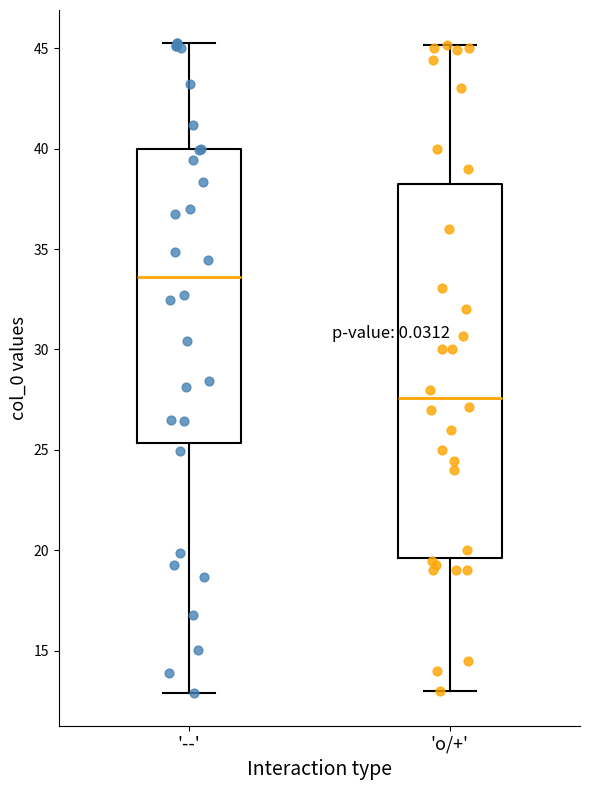

Which box has the lowest median line?

'o/+'